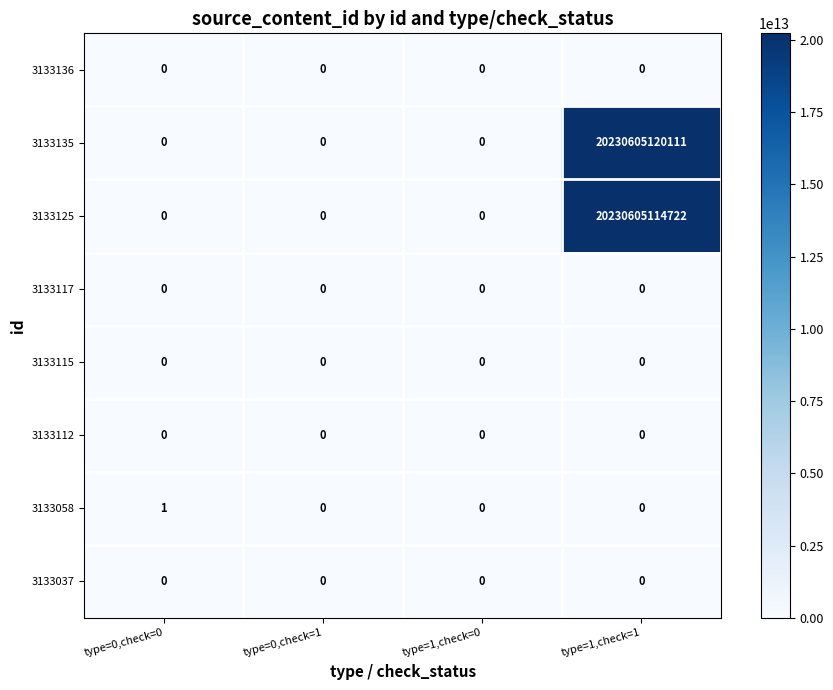

The value of 3133136 at type=1,check=1 is 0. True or false?

True